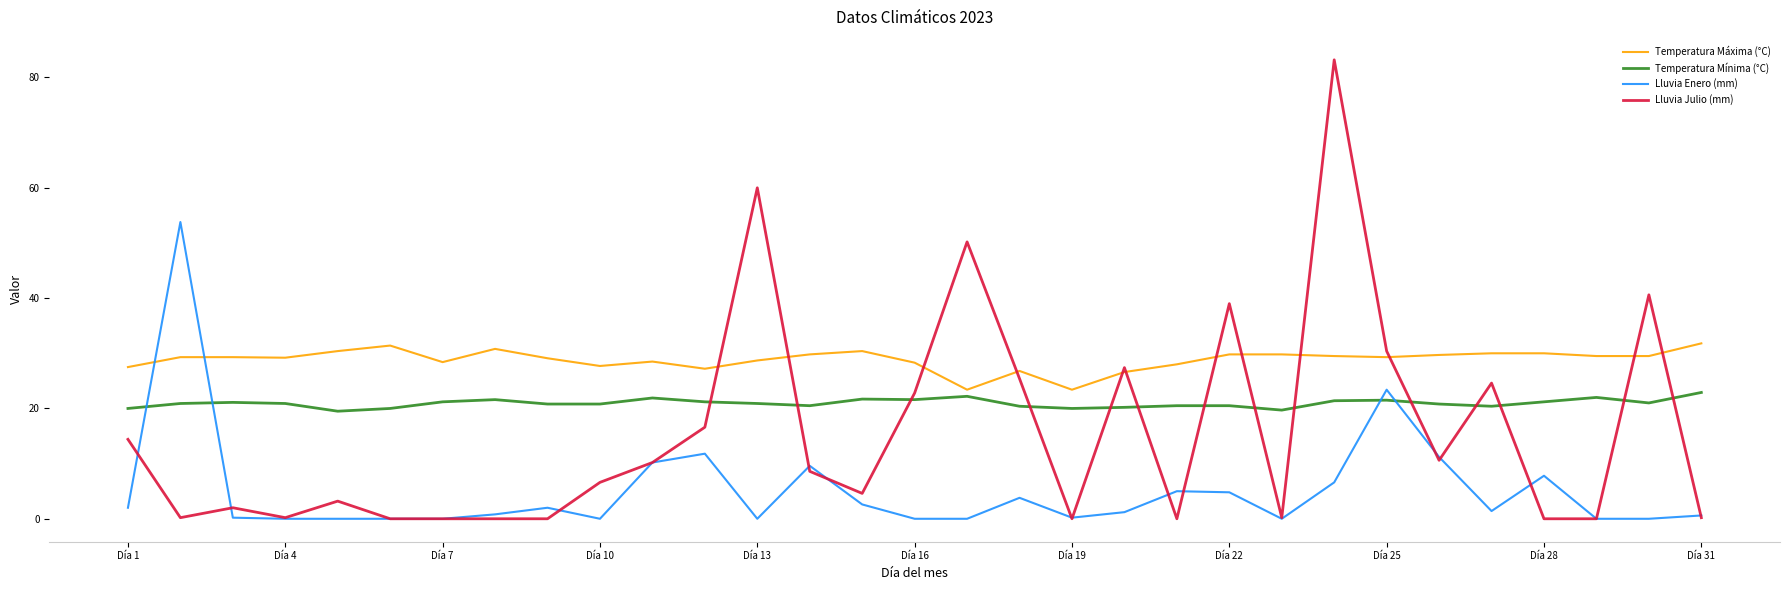

Which series has the largest total across all categories?

Temperatura Máxima (°C)